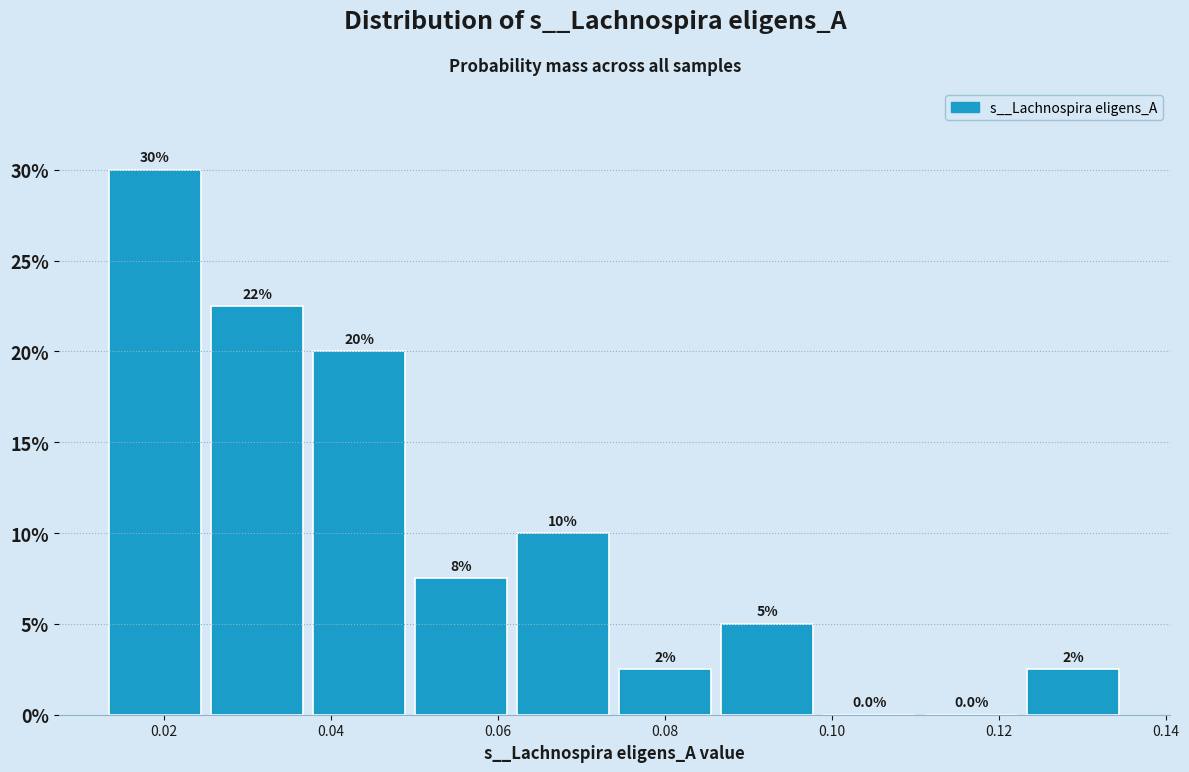

Which range on the x-axis has the tallest bar?

0.012 to 0.026